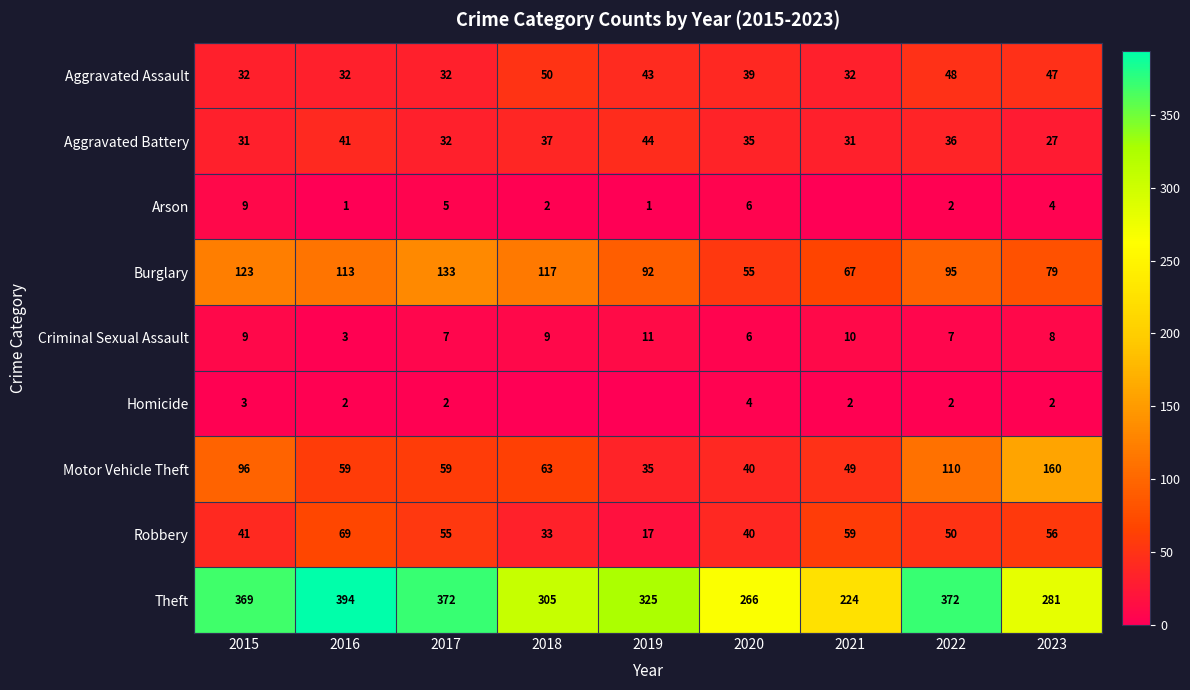

At how many categories does at least one series exceed 310?

5